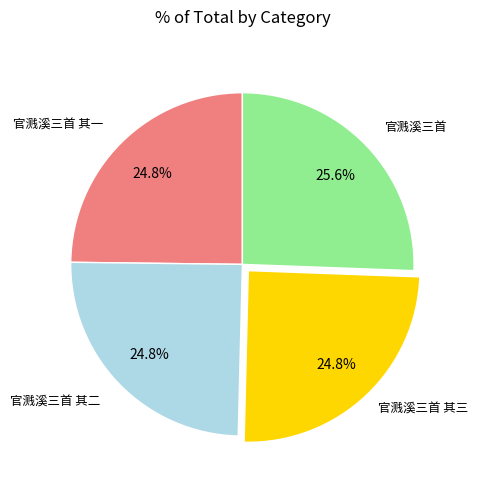

To the nearest percent, what is the difference between the largest and smallest slice percentages?

1%